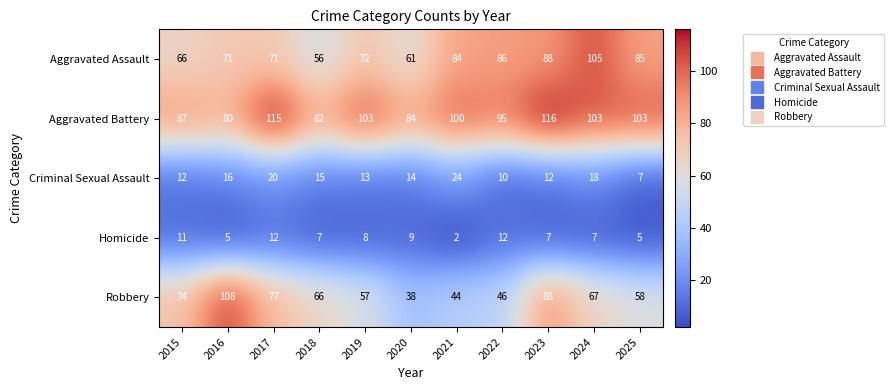

At which category is the sum across all series the highest?

2023